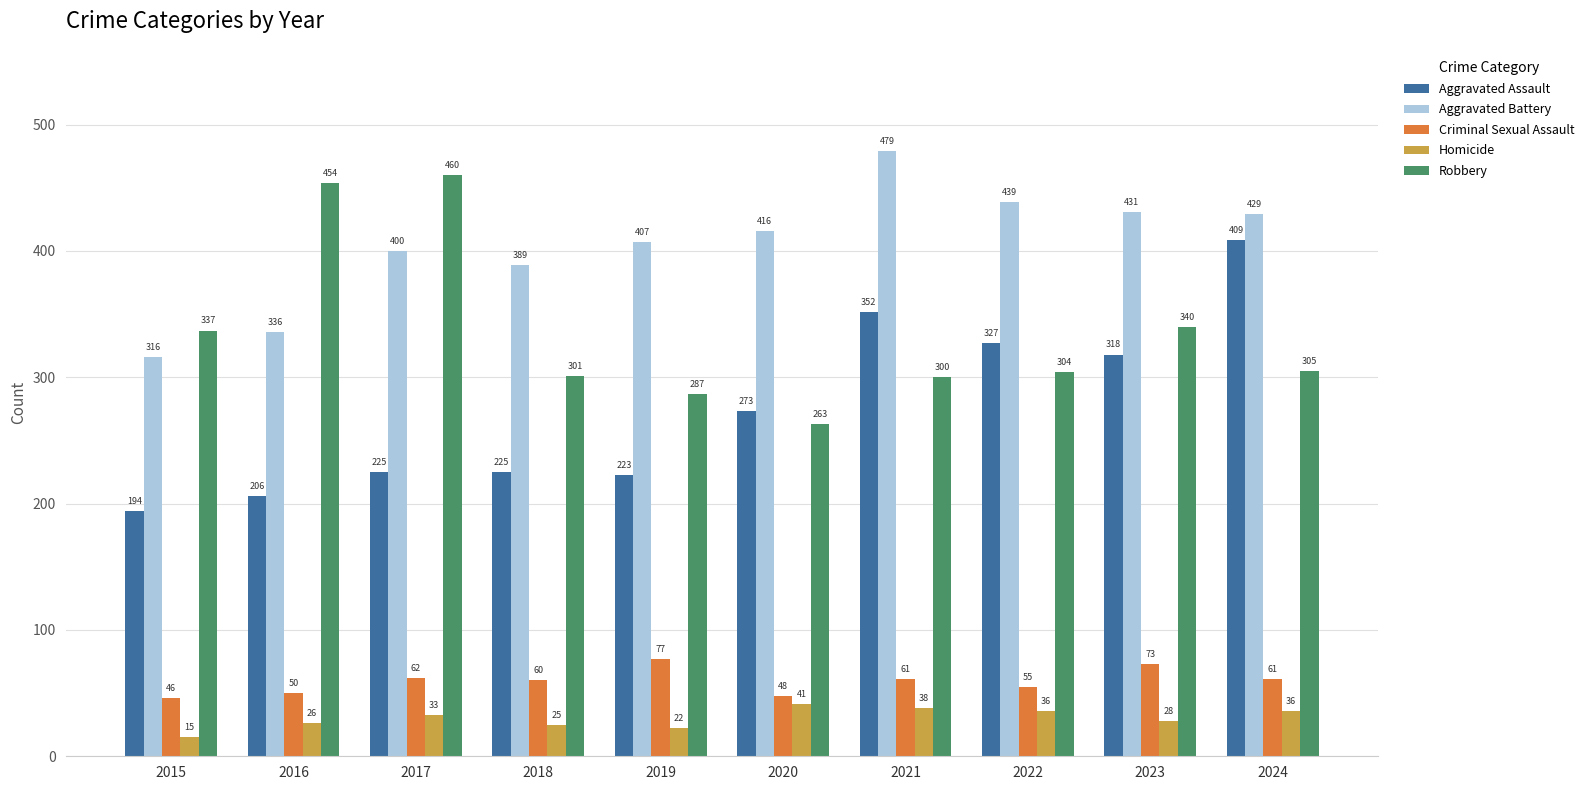

What is the difference between the highest and lowest values at 2020?

375